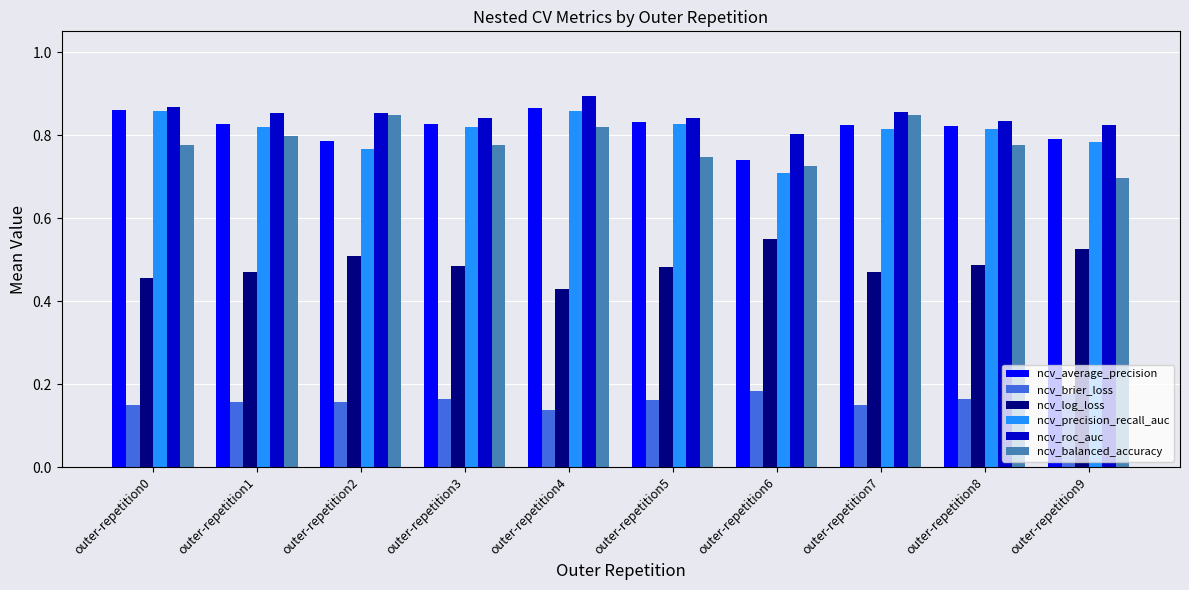

What is the sum of all ncv_brier_loss values?

1.6